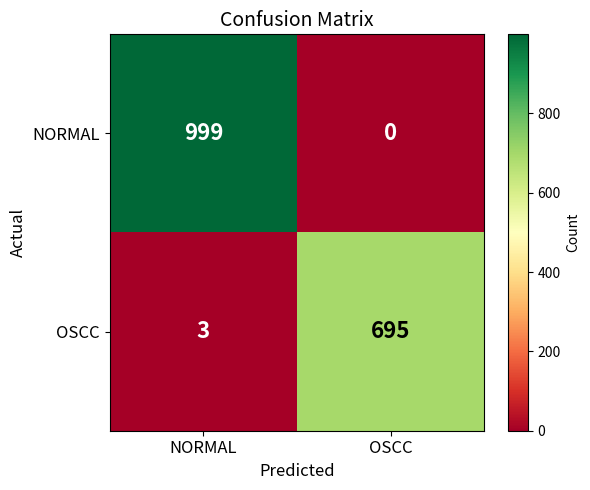

What is the difference between the NORMAL values at NORMAL and OSCC?

999